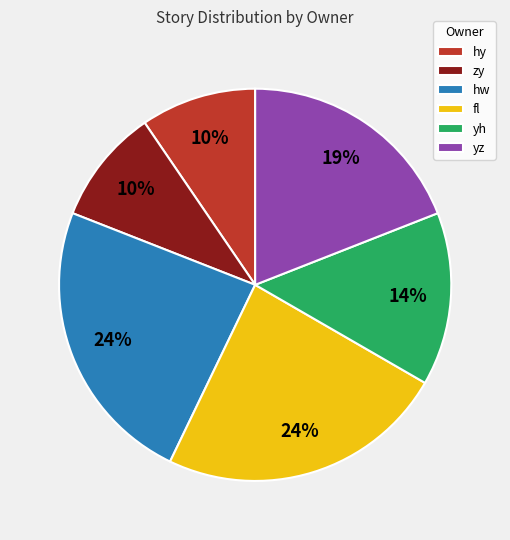

Is there a majority slice in this chart?

No